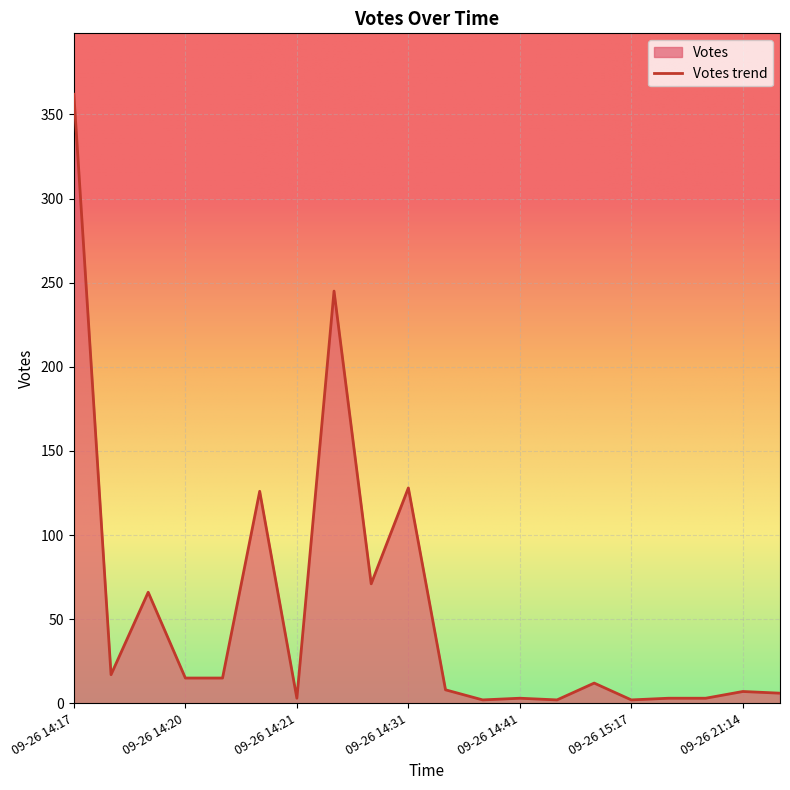

What is the label of the 11th point from the left?

2019-09-26 14:32